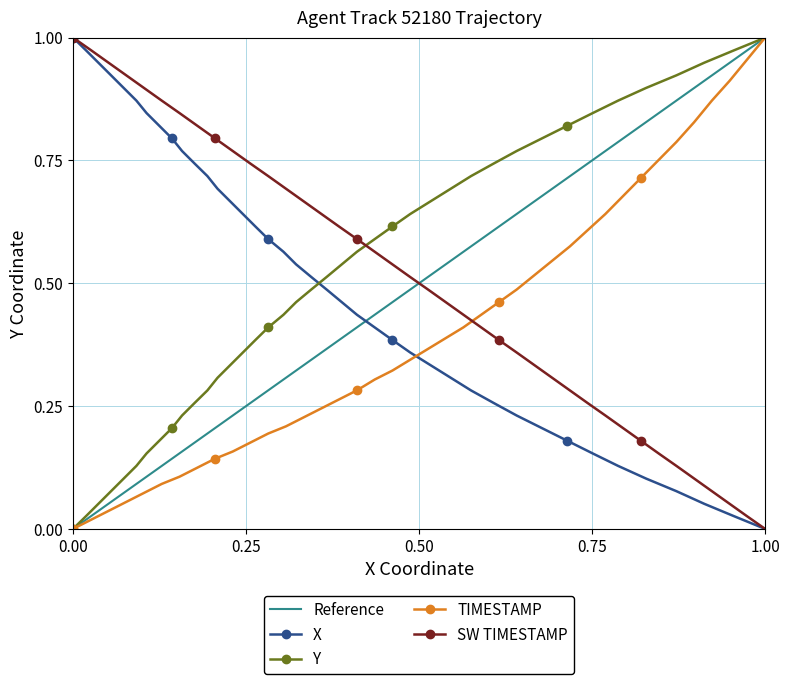

What is the value of the TIMESTAMP point at the 16th from the left?

0.6